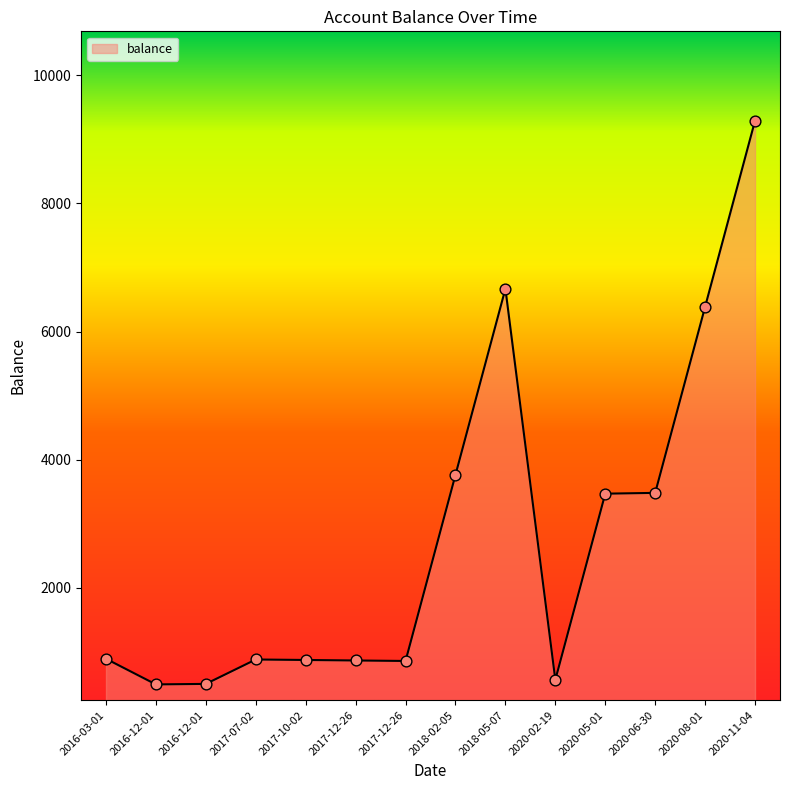

Approximately how many times larger is the value at 2017-12-26 compared to 2016-12-01?

1.7